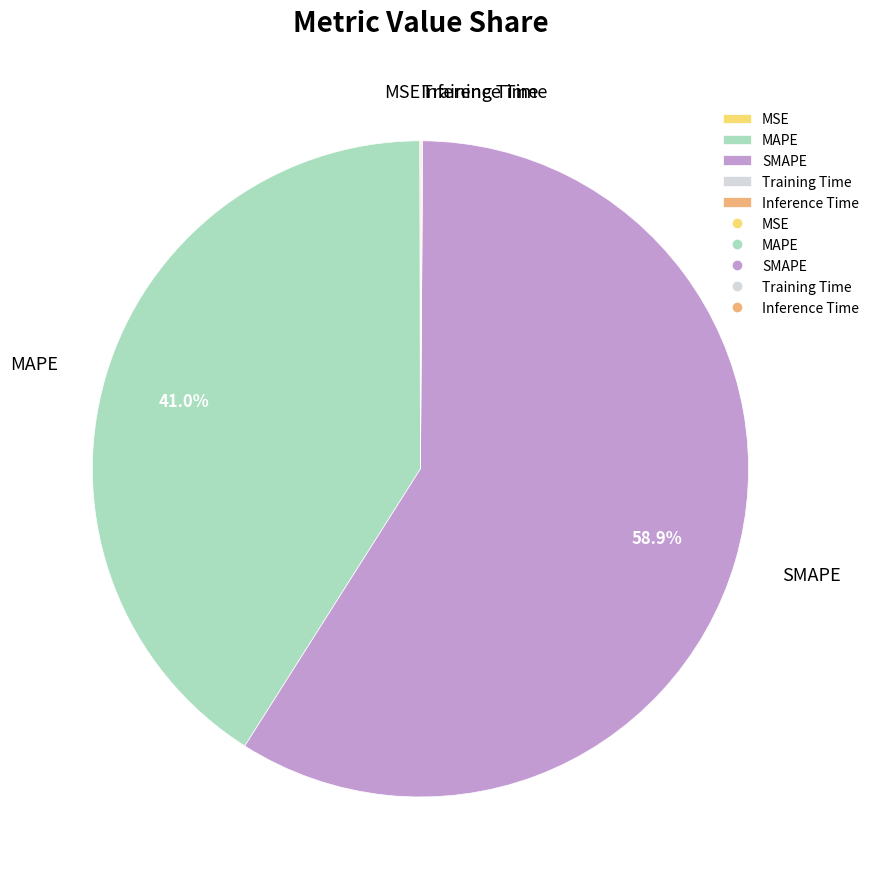

Approximately how many times larger is the value at MAPE compared to SMAPE?

0.7